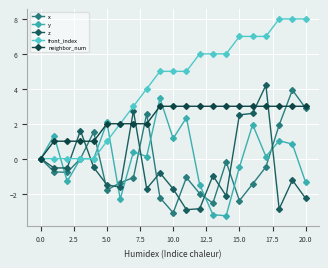

Which series has the largest total across all categories?

front_index